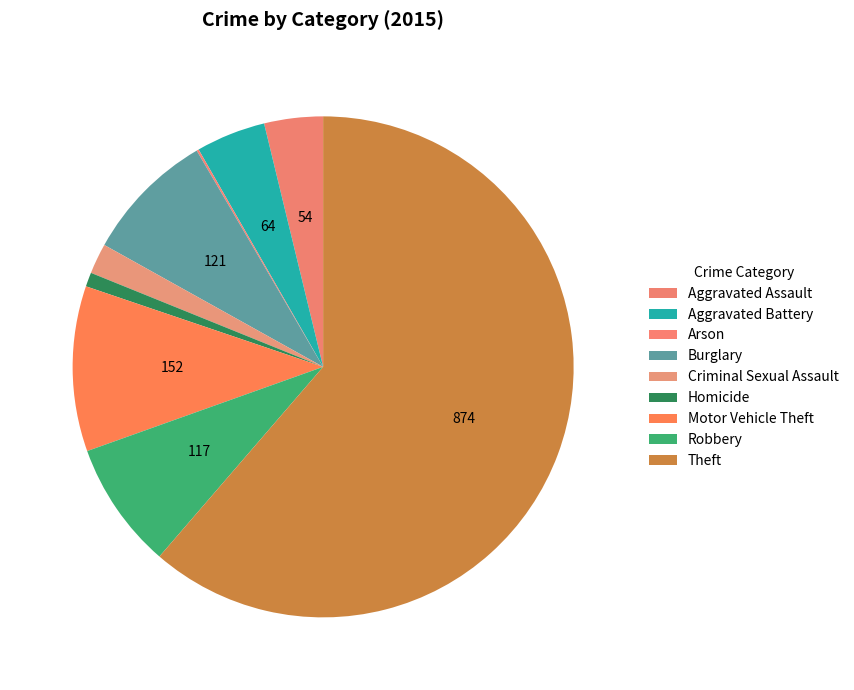

To the nearest percent, what percentage of the pie is Burglary?

8%